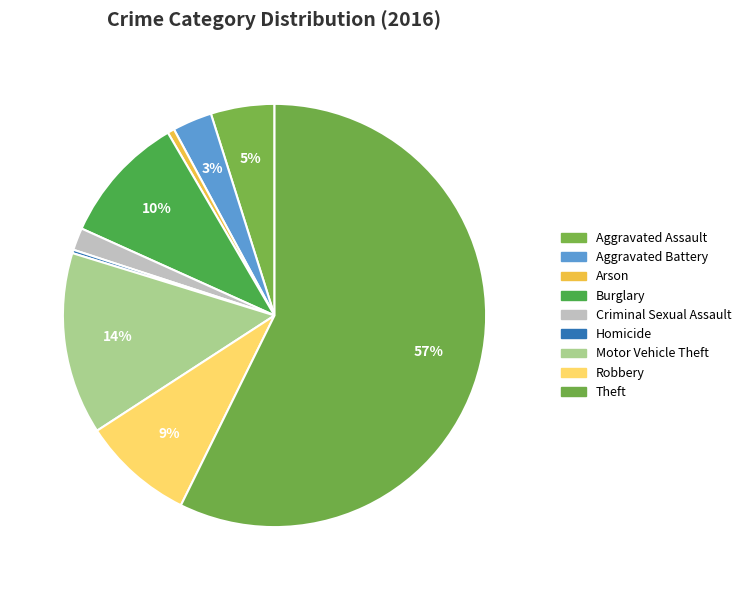

Between Criminal Sexual Assault and Arson, which is larger?

Criminal Sexual Assault